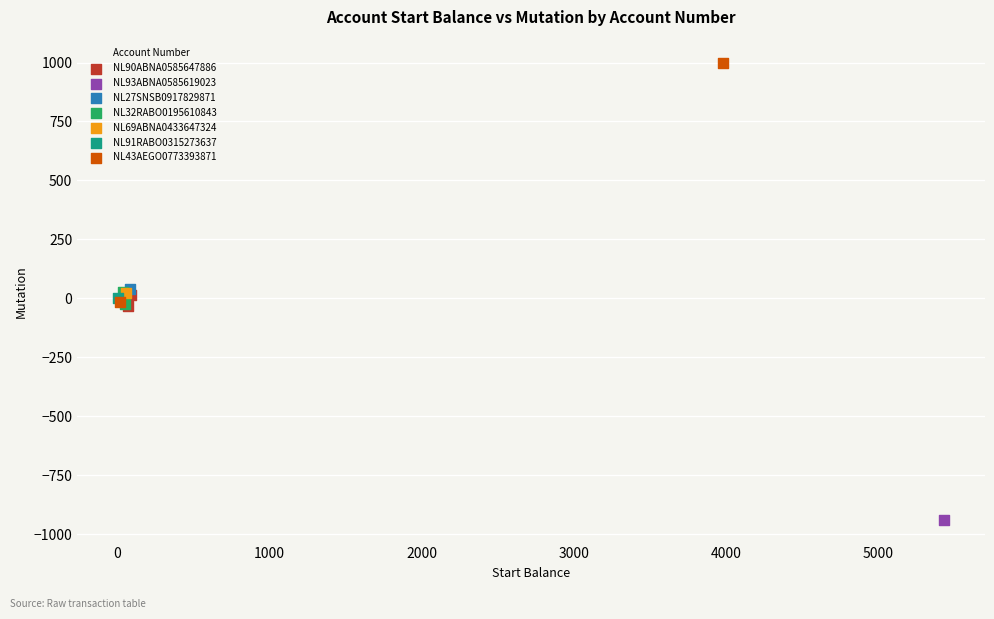

What are all the series names shown in the legend?

NL90ABNA0585647886, NL93ABNA0585619023, NL27SNSB0917829871, NL32RABO0195610843, NL69ABNA0433647324, NL91RABO0315273637, NL43AEGO0773393871